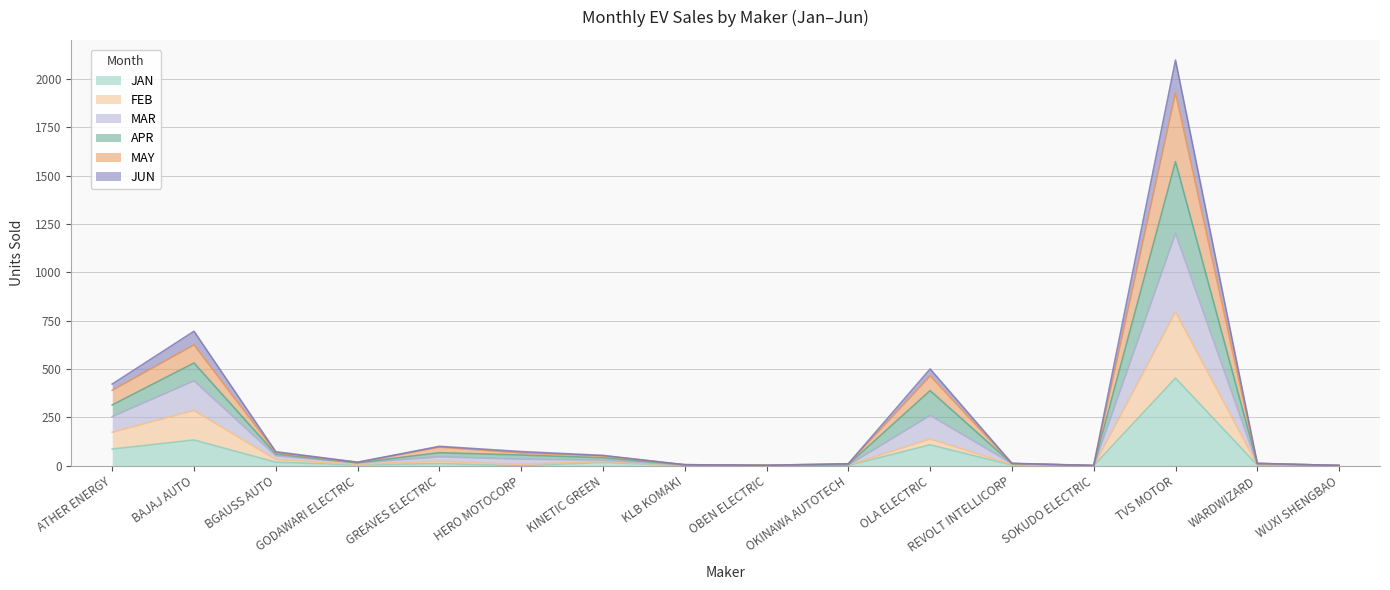

What is the sum of the JAN values at ATHER ENERGY and OLA ELECTRIC?

194